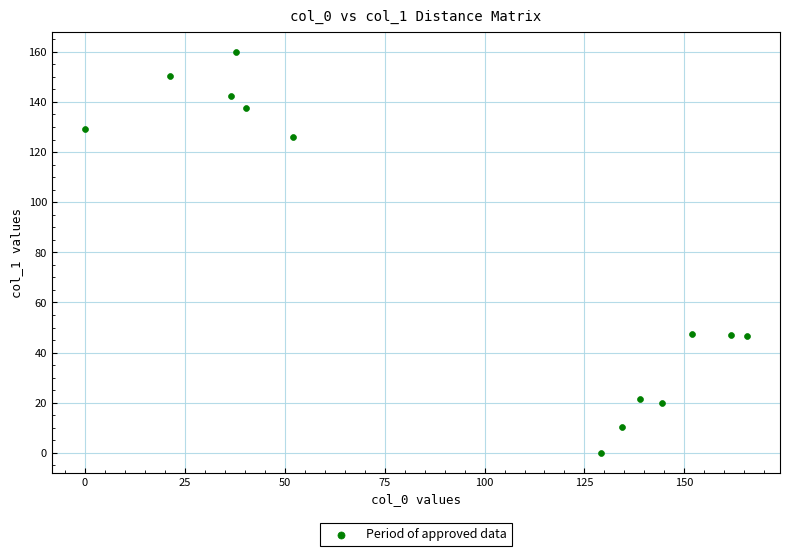

What is the range of Y values (max minus min)?

160.0